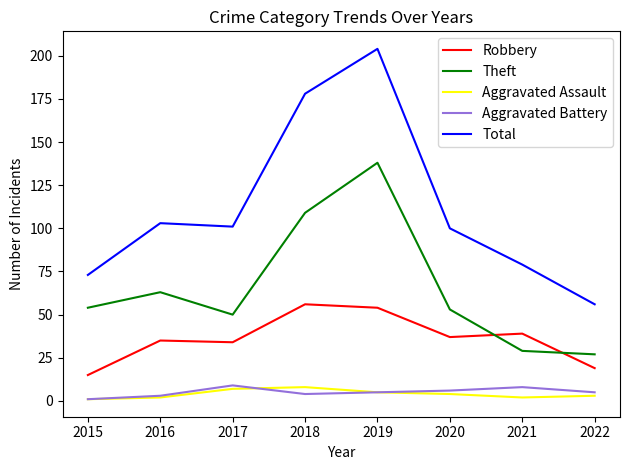

True or false: Aggravated Assault and Robbery intersect in this chart.

False